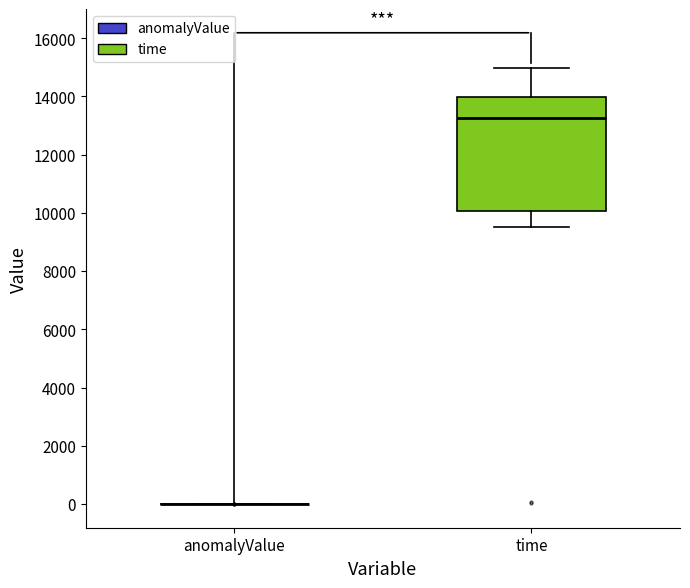

Reading left to right, read every box against the y-axis: the position of its median line, the range the box covers, and the ends of its whiskers. The values are not printed on the chart, so give them approximately, as read against the axis.

anomalyValue: box collapsed to a line at 0, whiskers 0 to 0
time: median 13200, box 10000 to 14000, whiskers 9600 to 15000